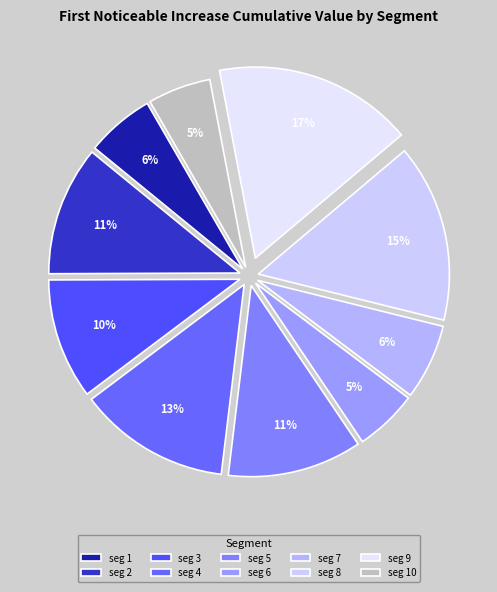

How many segments does this pie chart have?

10